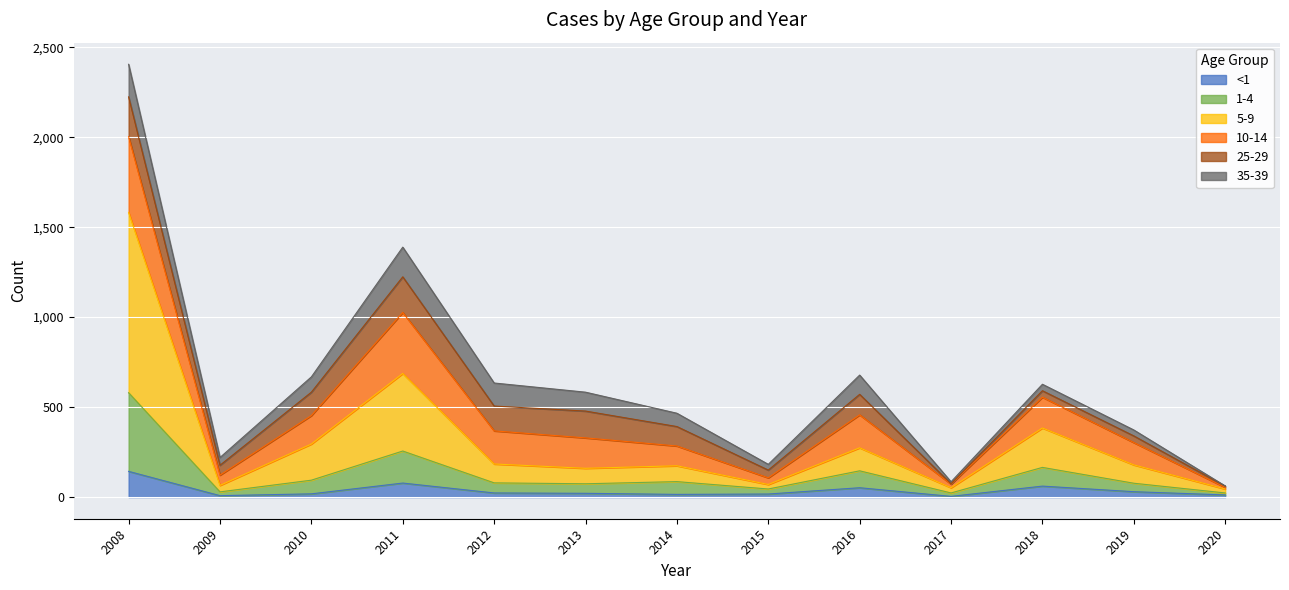

What is the total value across all series at 2013?

583